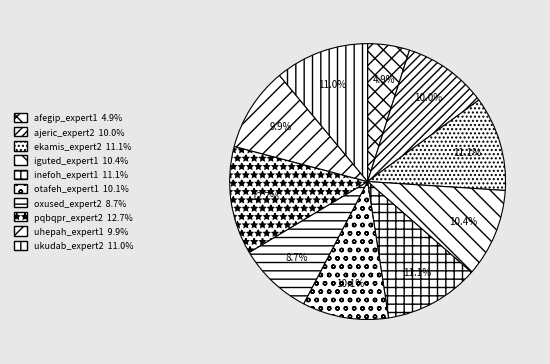

True or false: ajeric_expert2 accounts for 10% of the total.

True